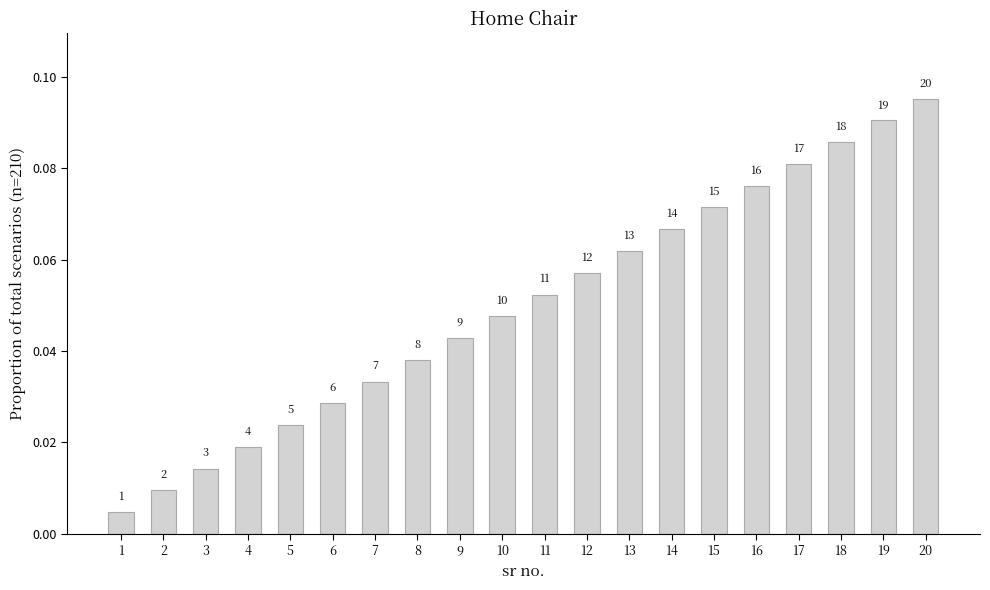

Rank the categories by value from highest to lowest.

20, 19, 18, 17, 16, 15, 14, 13, 12, 11, 10, 9, 8, 7, 6, 5, 4, 3, 2, 1